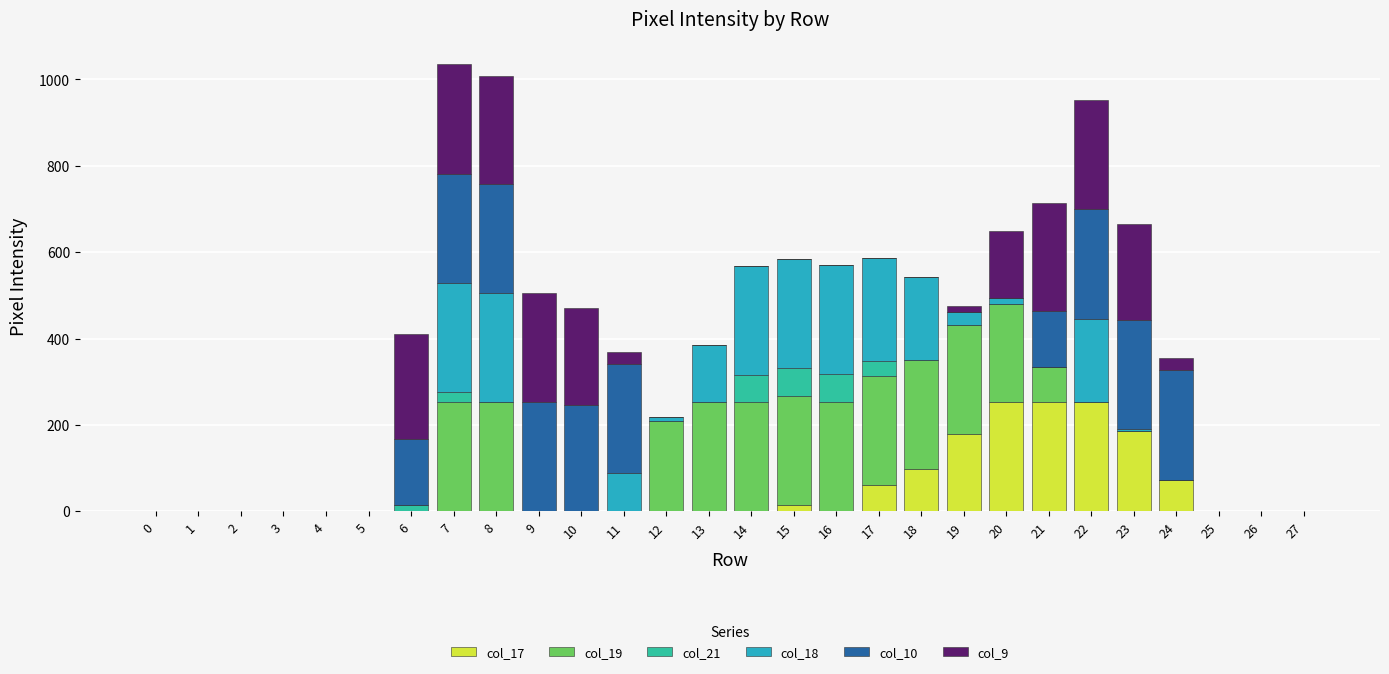

The value of col_17 at 6 is 0. True or false?

True